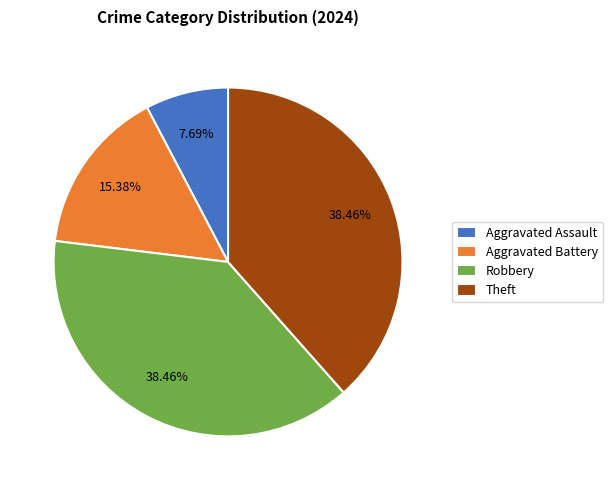

To the nearest percent, what is the average slice percentage?

25%